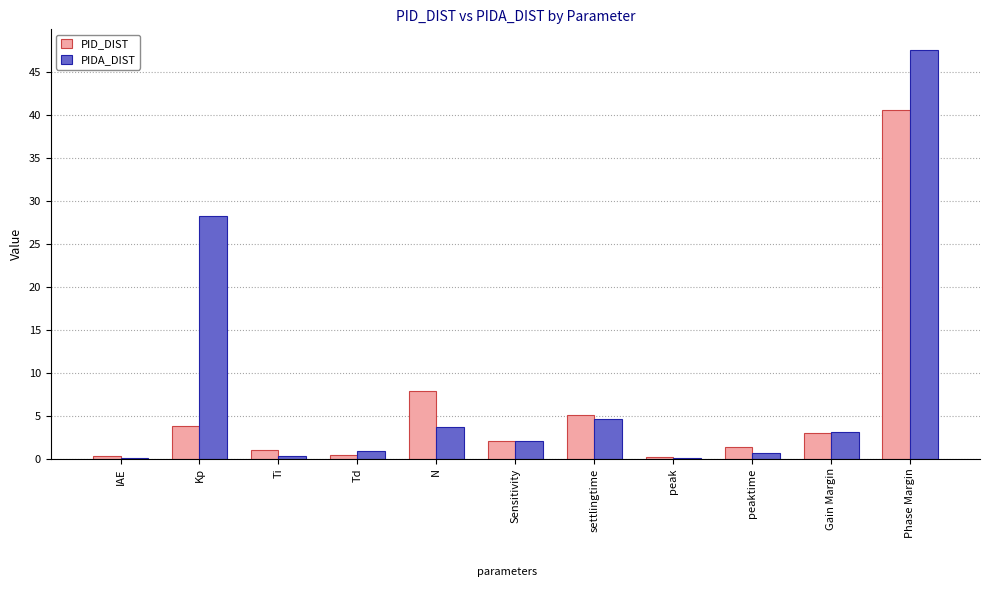

How many categories are shown in the chart?

11